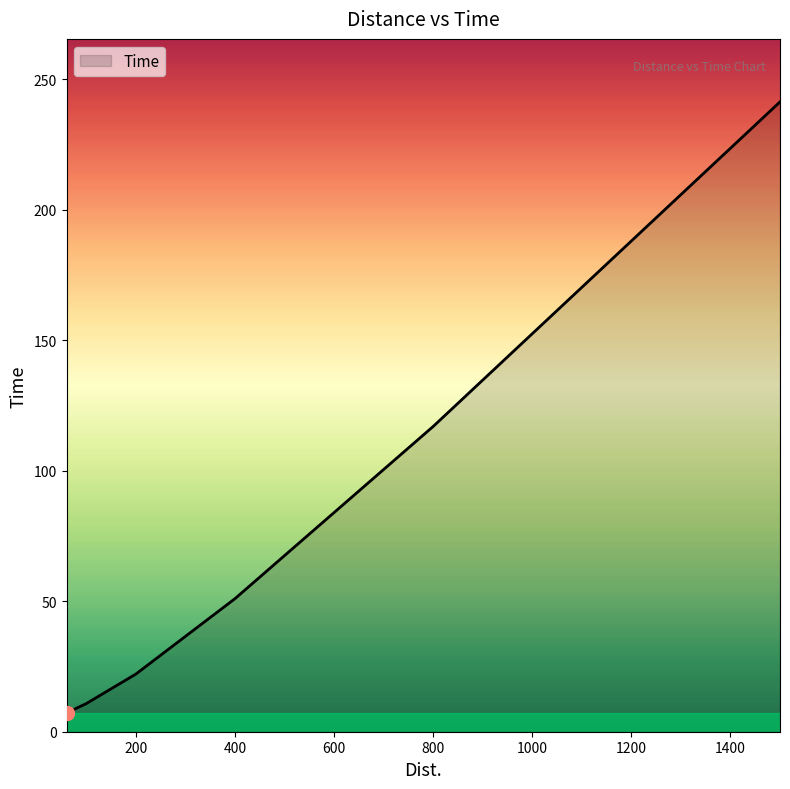

How many categories are shown in the chart?

6